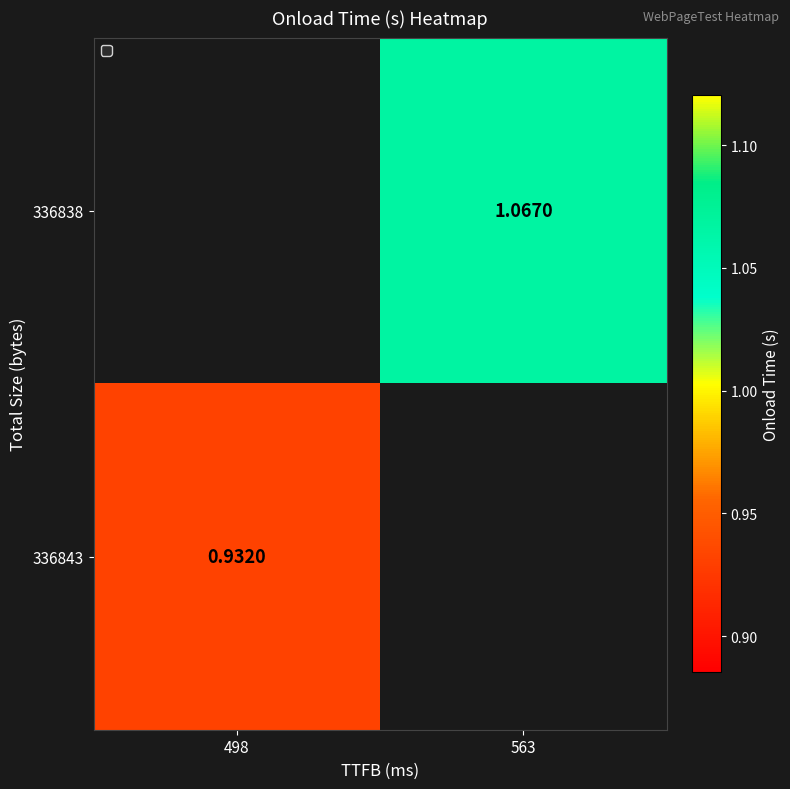

Where does the 336838 series first go above 1?

563